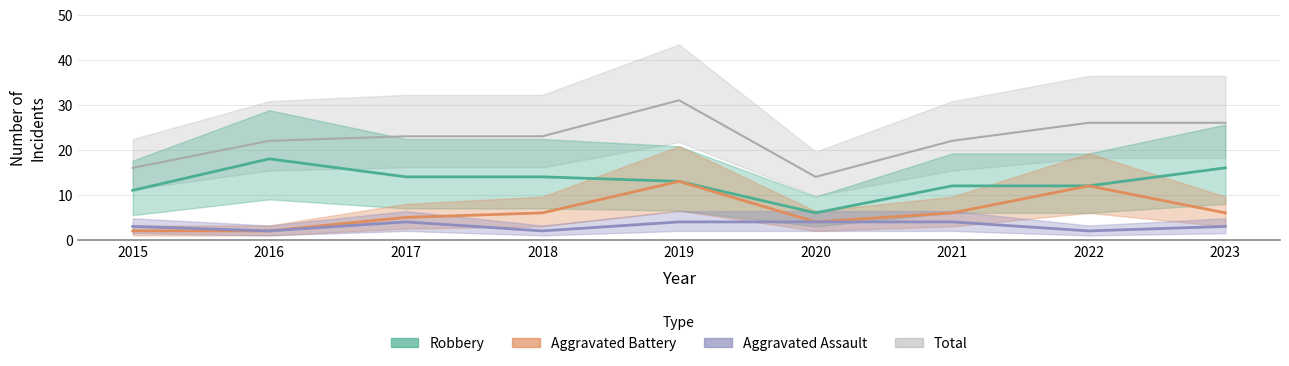

True or false: Robbery has a value of 13 at 2019.

True